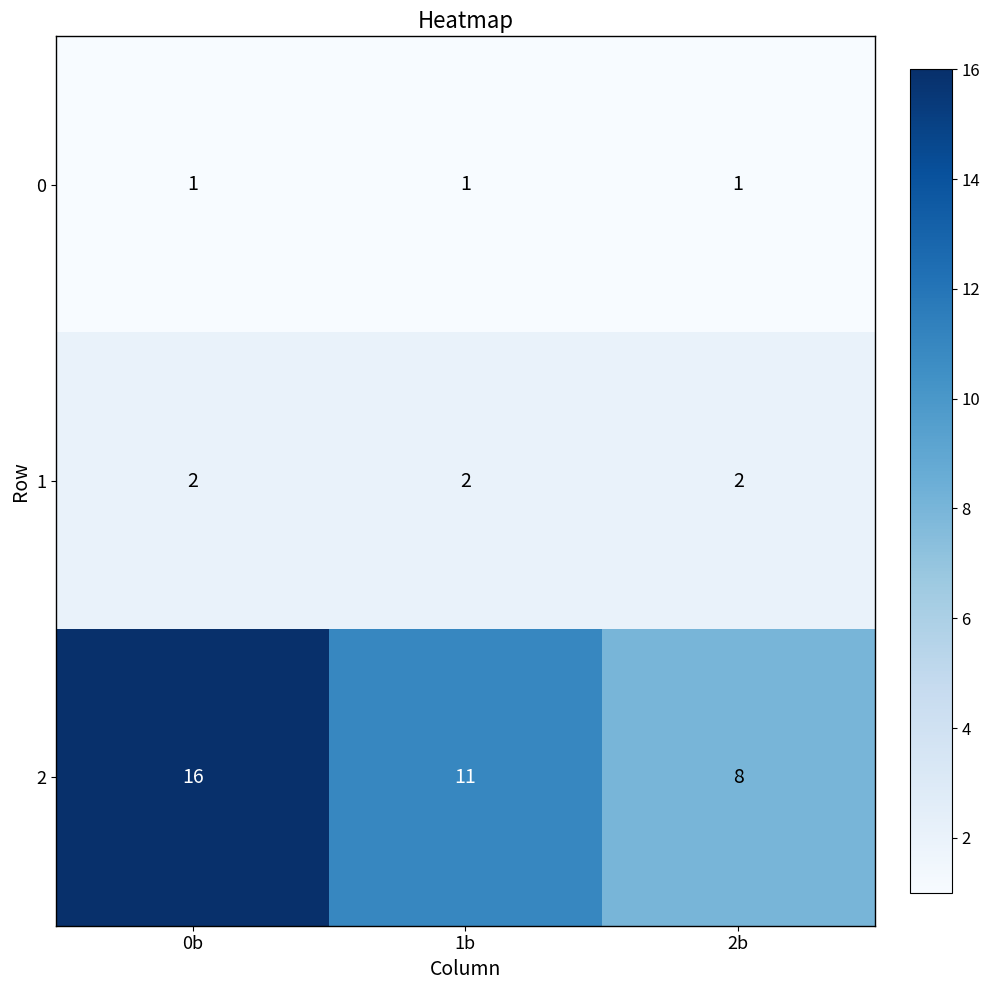

List the series in order of their peak value, highest first.

2, 1, 0